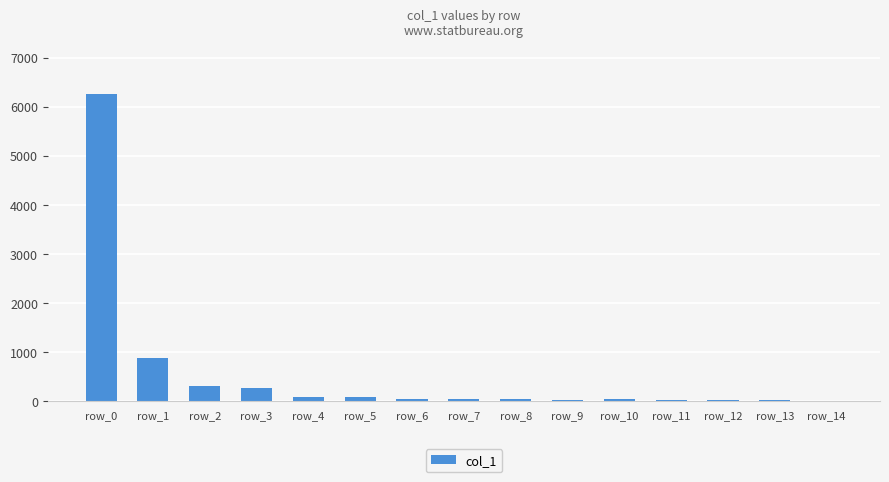

Approximately how many times larger is the value at row_5 compared to row_4?

0.9